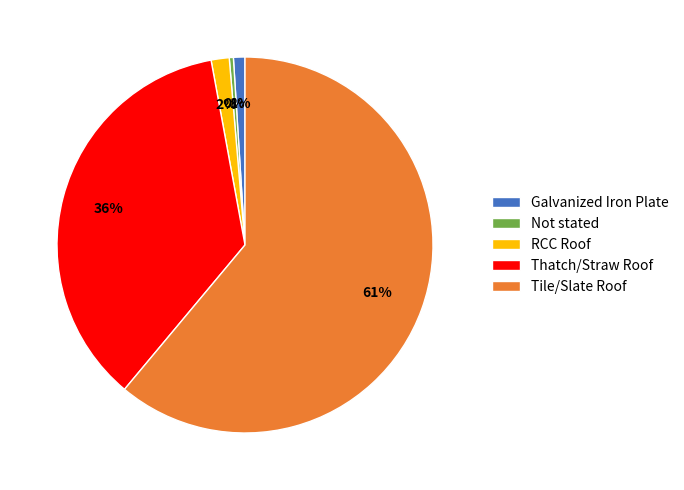

Which slice is the largest?

Tile/Slate Roof